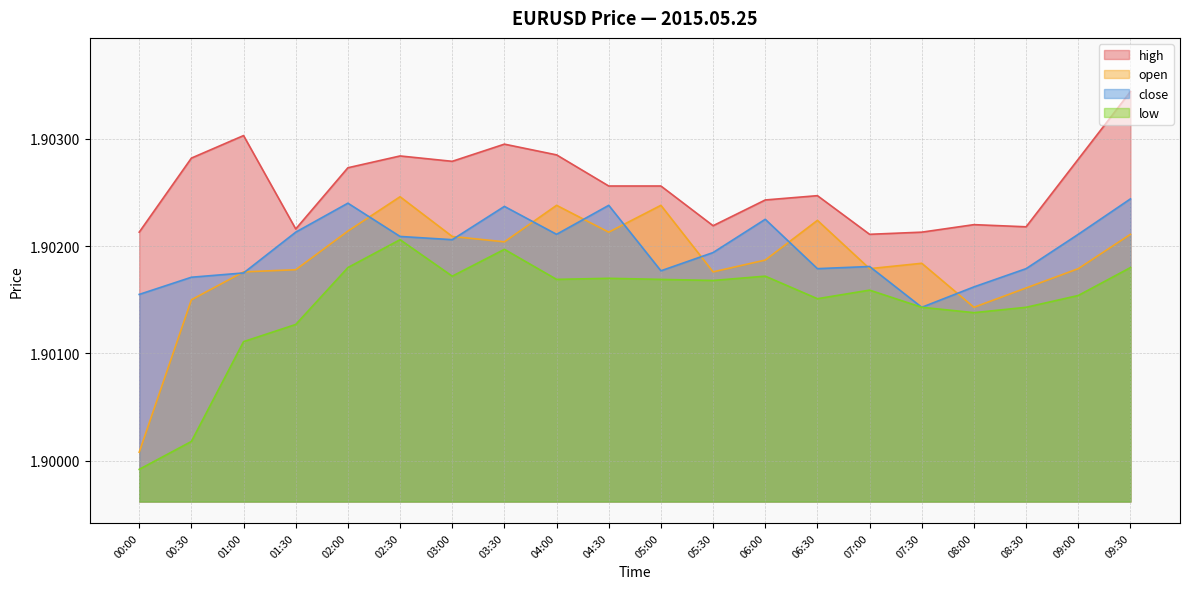

At which label does close reach its peak?

09:30